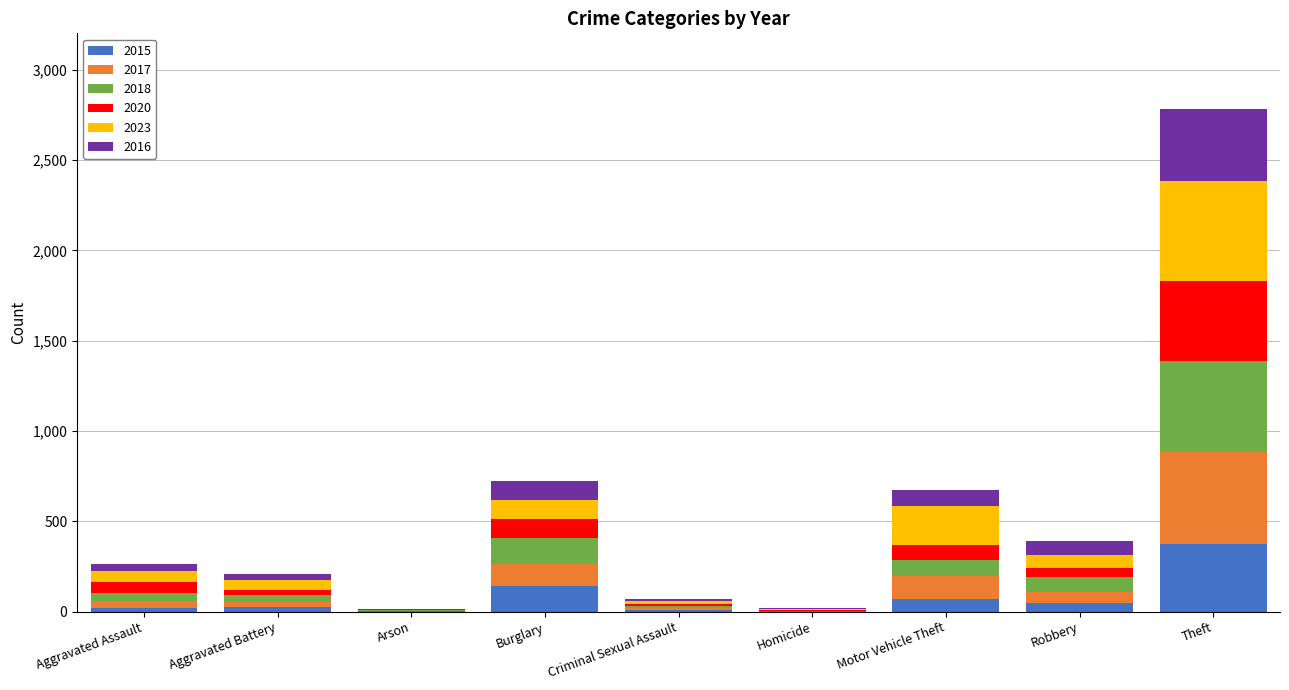

Which category has the highest value in the 2015 series?

Theft